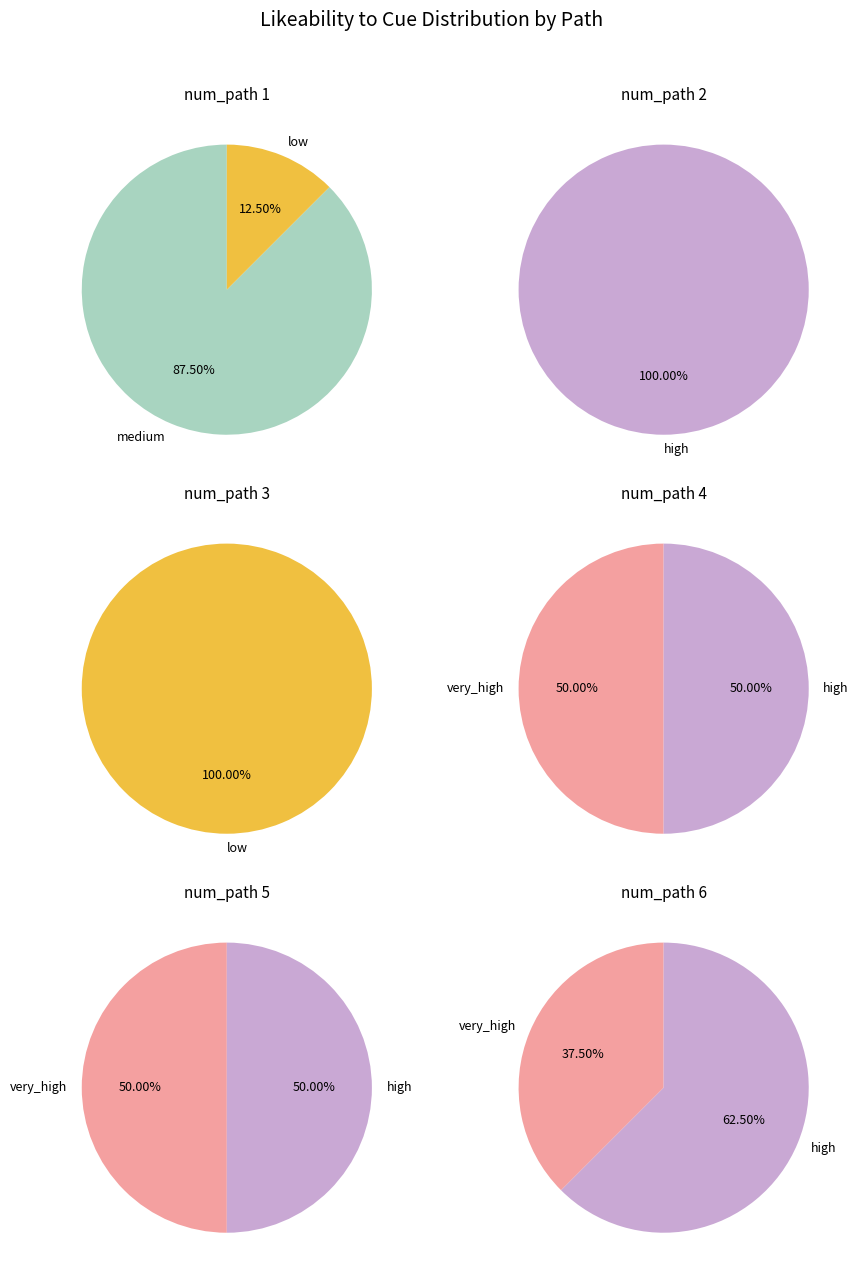

Is the sum of Path 3 and Path 2 greater than half?

No